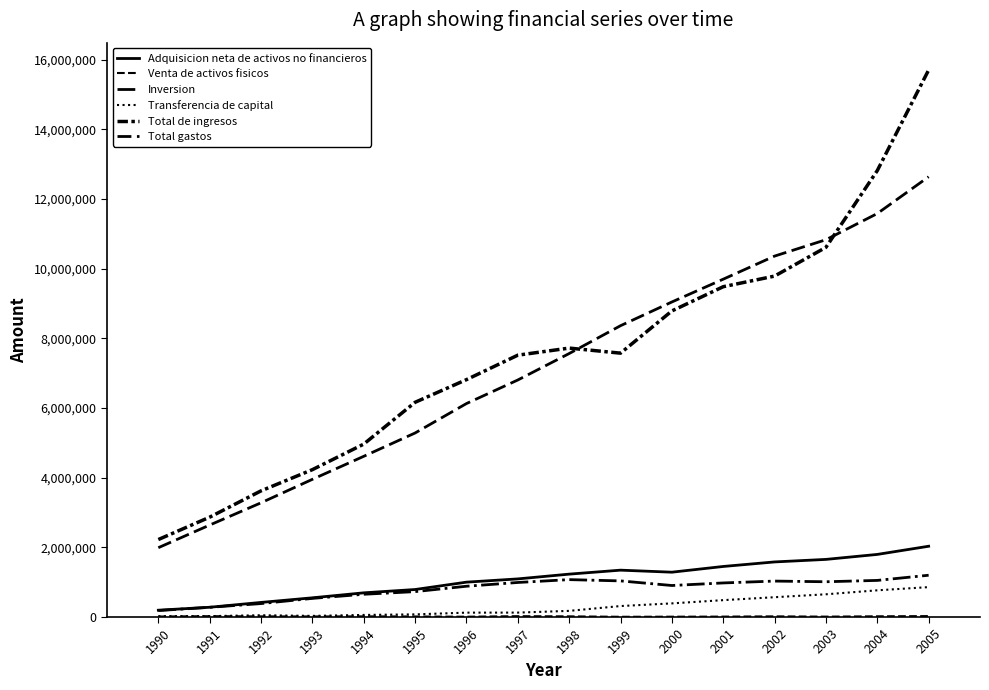

What is the difference between the second highest and second lowest values in the Adquisicion neta de activos no financieros series?

1517355